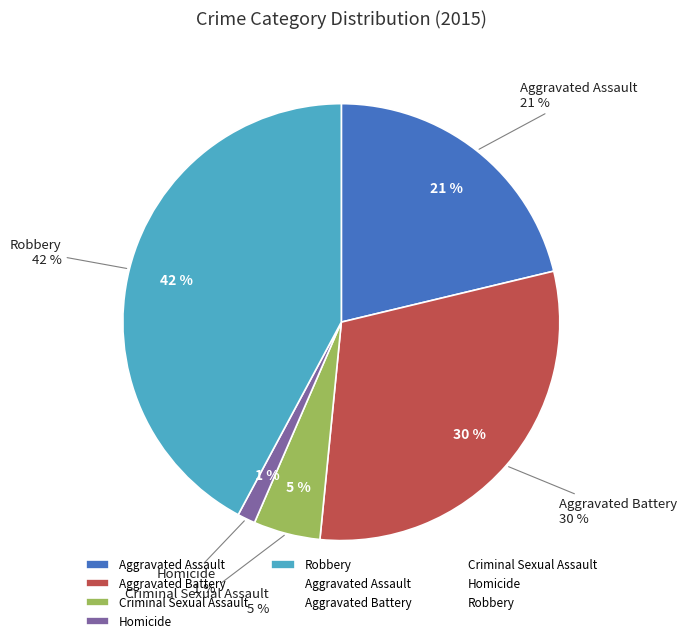

What is the largest slice in the pie chart?

Robbery